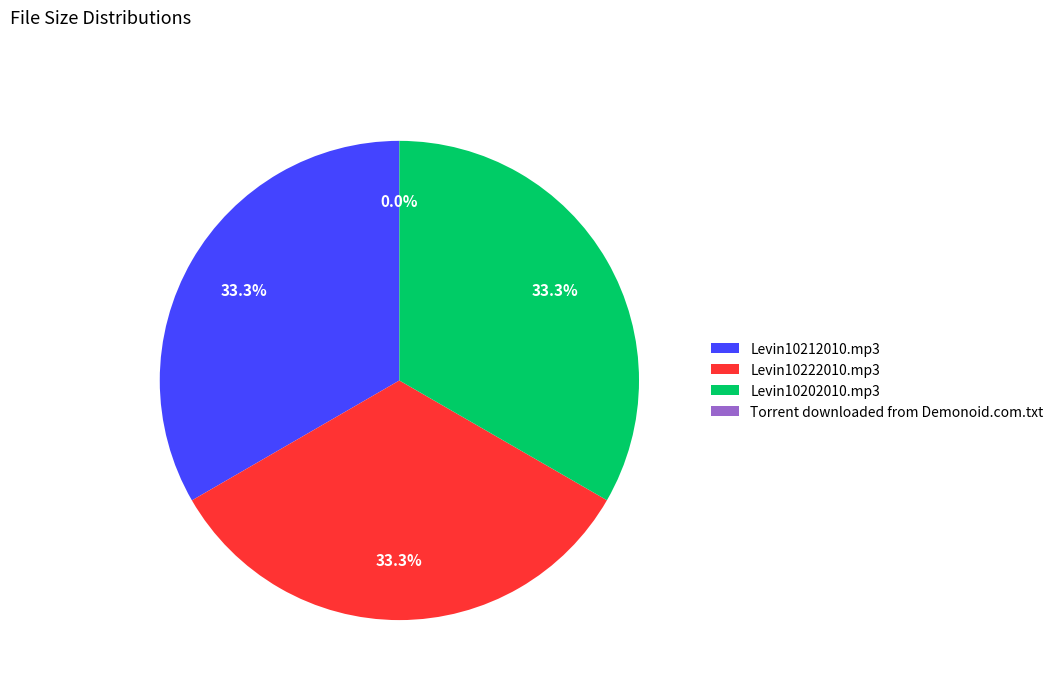

What percentage do Levin10202010.mp3 and Levin10222010.mp3 together represent?

66.7%